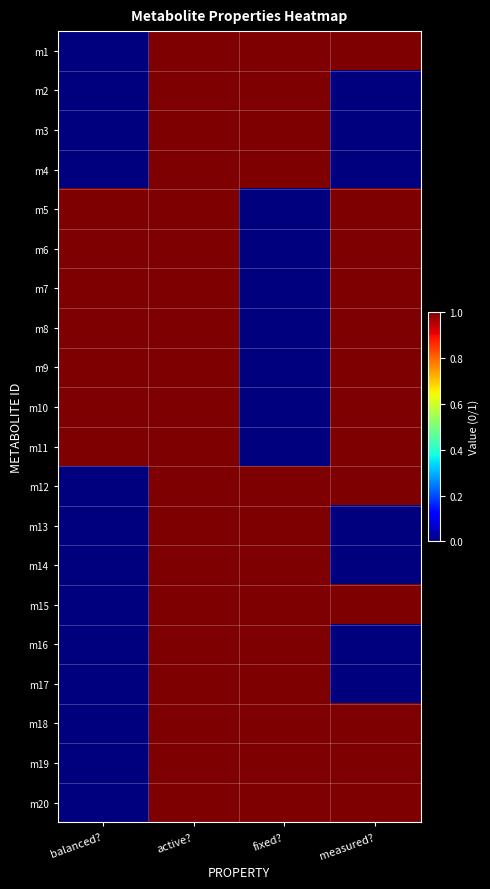

At active?, list the series in order from largest to smallest.

m1, m2, m3, m4, m5, m6, m7, m8, m9, m10, m11, m12, m13, m14, m15, m16, m17, m18, m19, m20